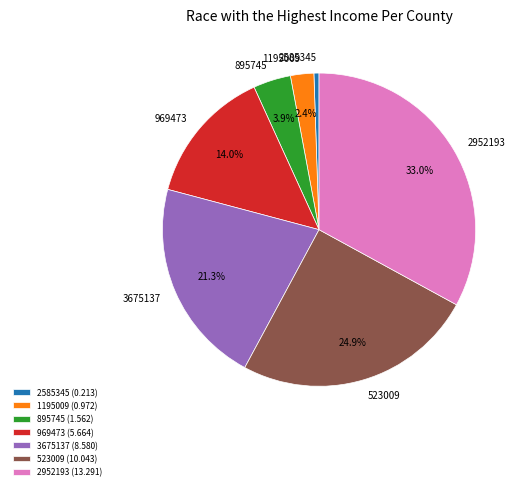

Is there any slice that represents more than half of the pie?

No